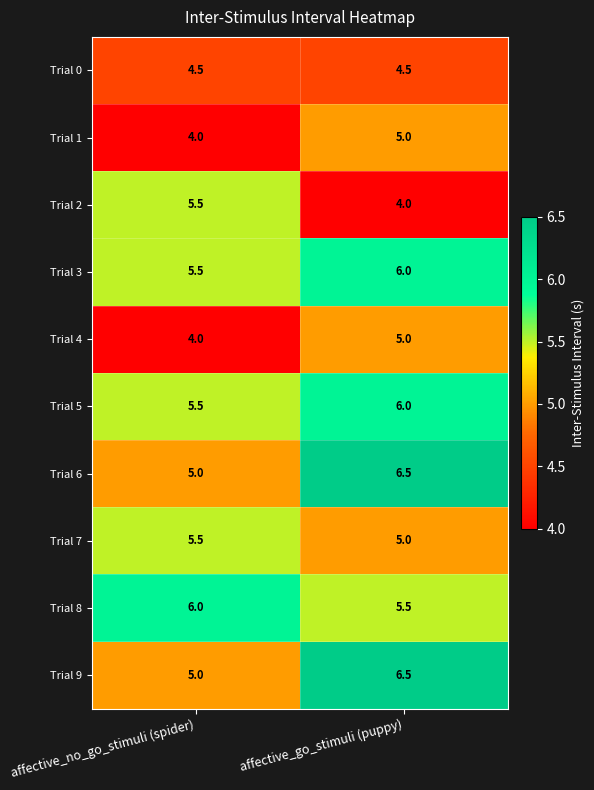

Is the value of Trial 3 at affective_no_go_stimuli (spider) greater than the value of Trial 4 at affective_no_go_stimuli (spider)?

Yes